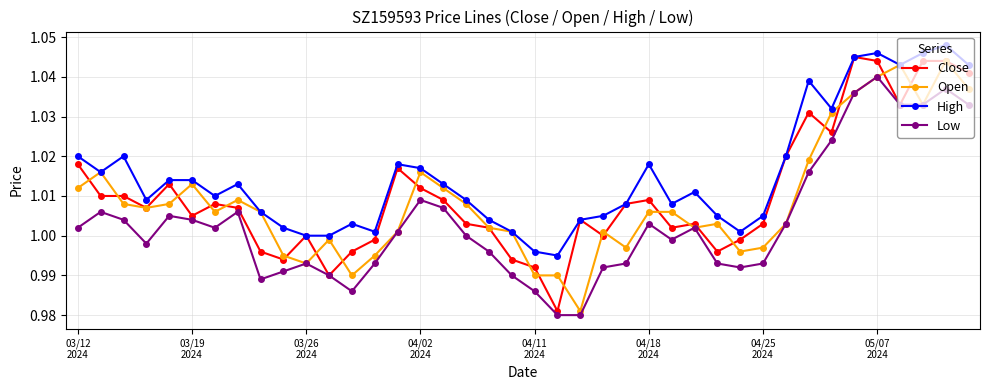

How many values in the Open series exceed 1?

29